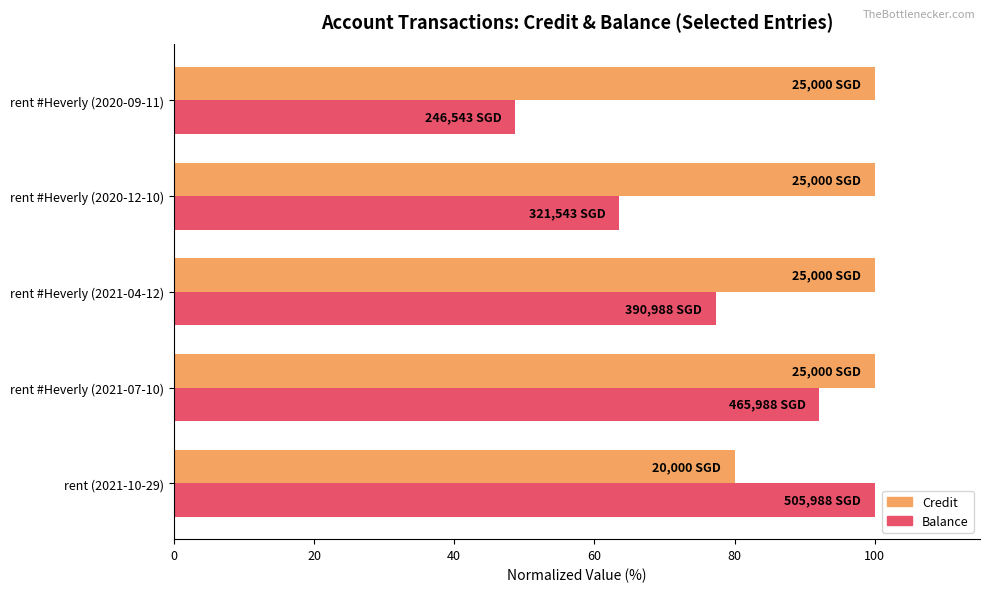

How many categories are shown in the chart?

5